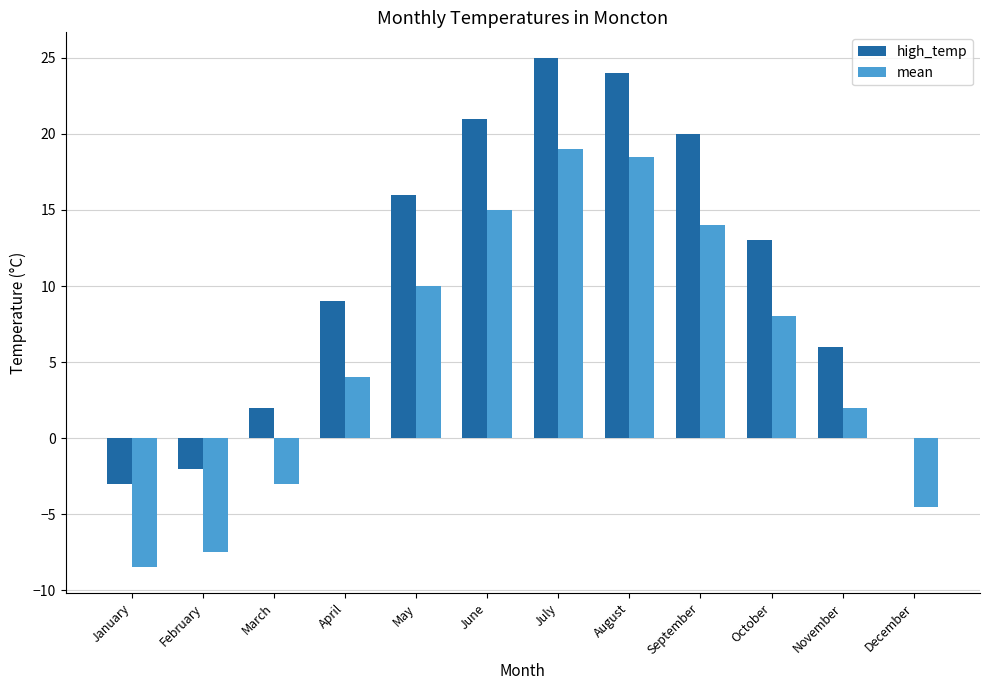

Between April and June, which series saw the biggest shift?

high_temp